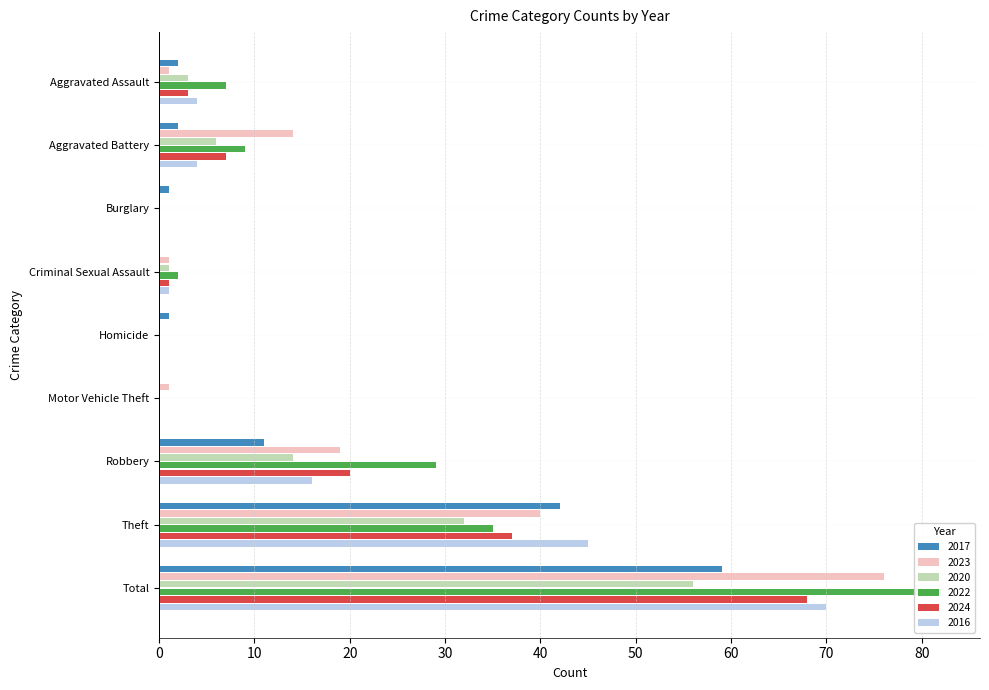

How many data points in 2024 are less than 3?

4